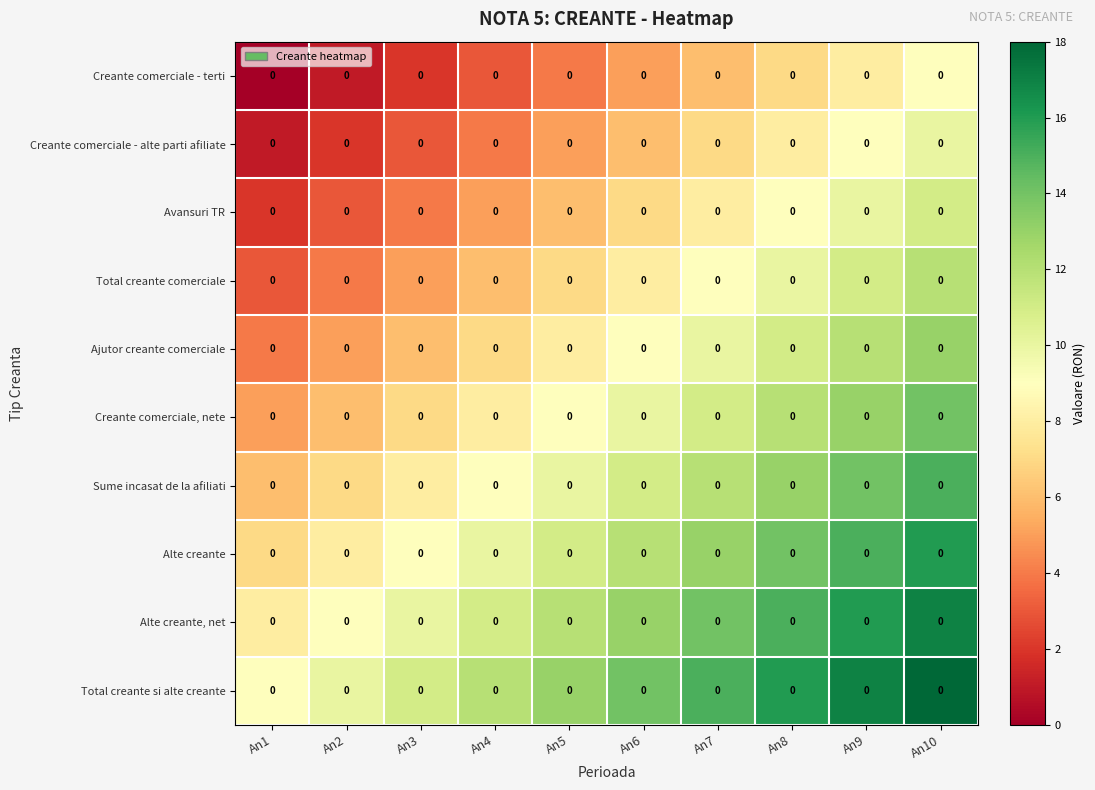

What is the difference between the maximum and second lowest values in the Creante comerciale - terti series?

8